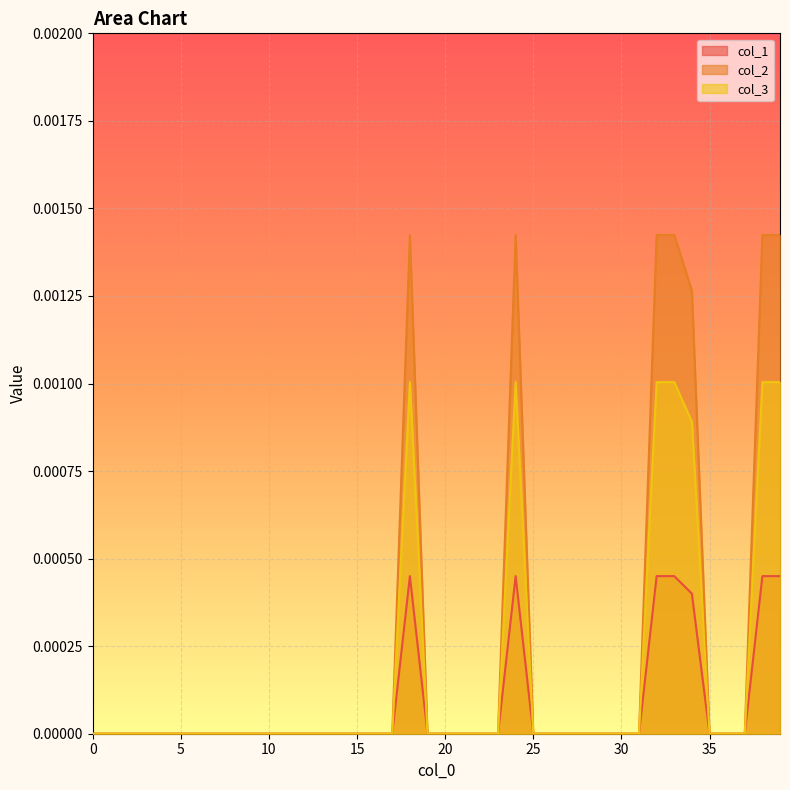

Between 13 and 17, which series saw the biggest shift?

col_1